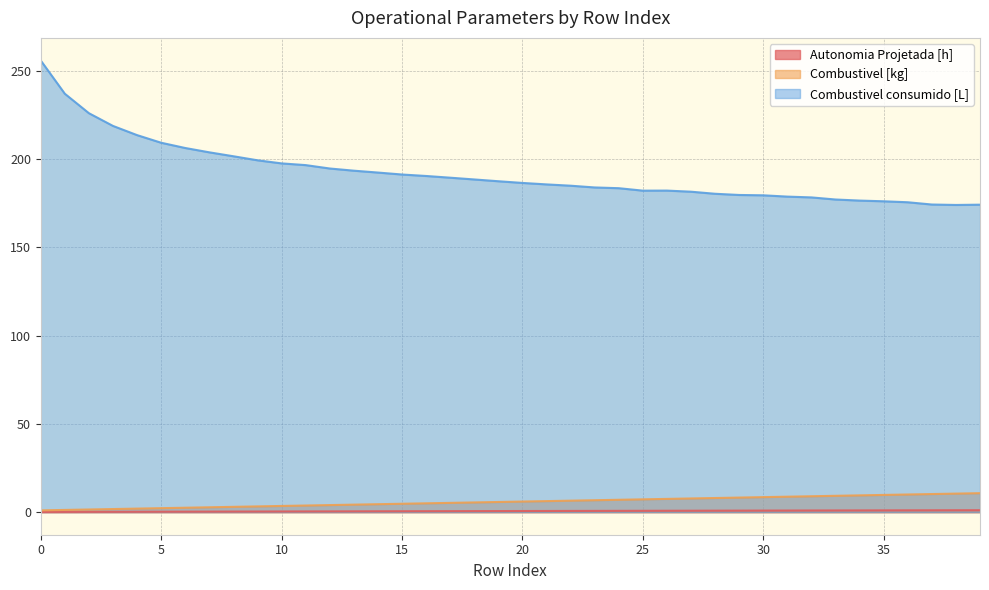

What is the approximate value of Combustivel [kg] at 19?

5.8